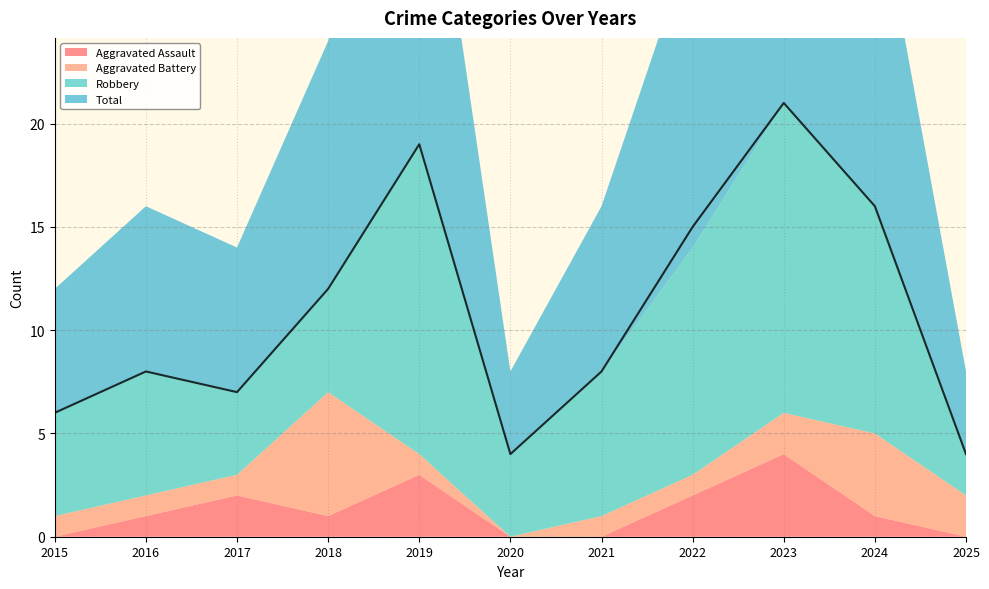

At how many categories does at least one series exceed 17?

2